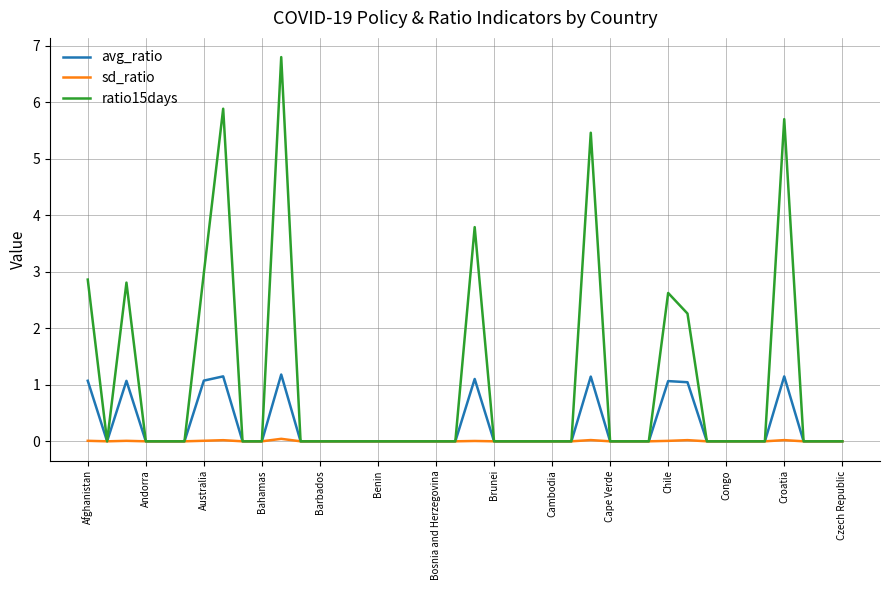

Which series has the largest total across all categories?

ratio15days